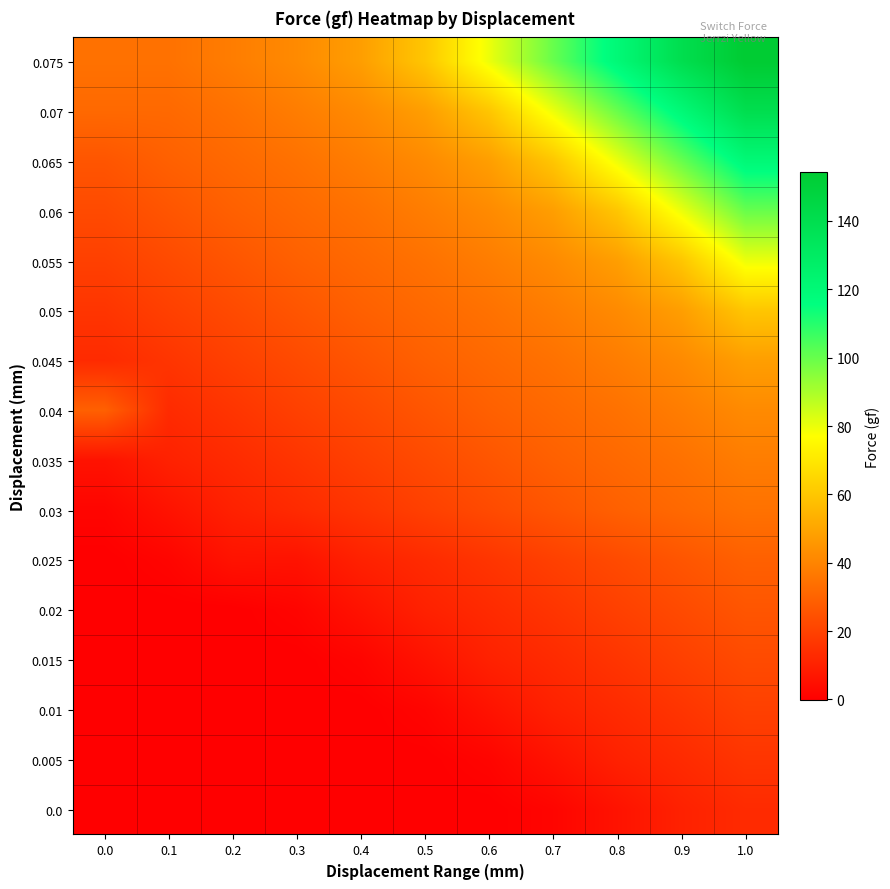

What is the smallest value displayed?

-0.1